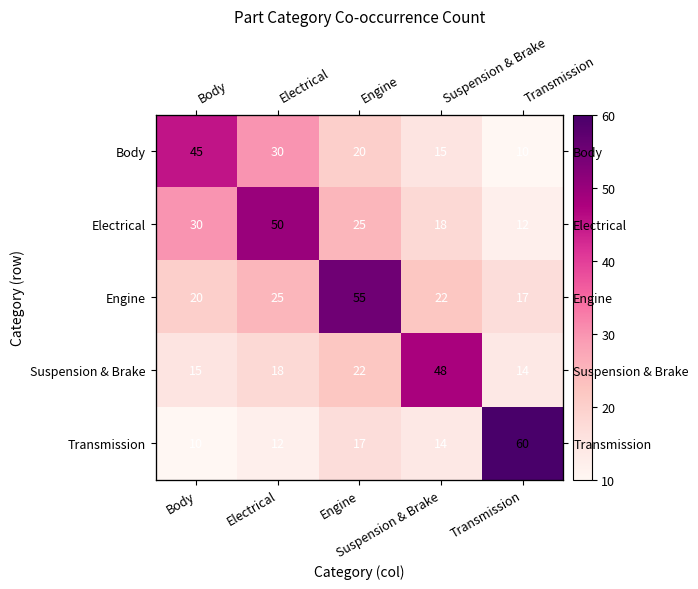

At how many categories does at least one series exceed 49?

3